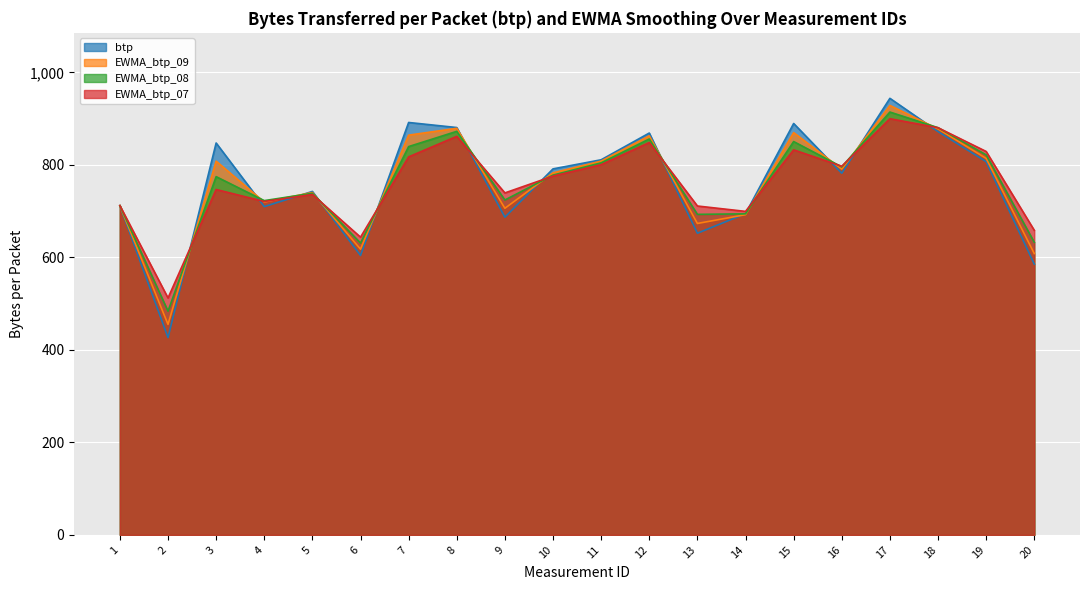

What is the maximum value for EWMA_btp_08?

914.1